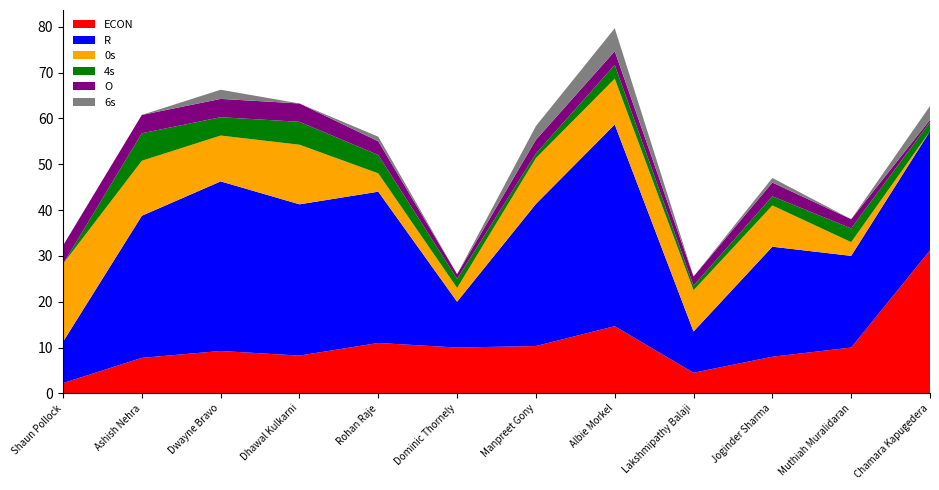

Reading right to left, extract all data points from this chart.

ECON: Chamara Kapugedera=31.2	Muthiah Muralidaran=10.0	Joginder Sharma=8.0	Lakshmipathy Balaji=4.5	Albie Morkel=14.7	Manpreet Gony=10.3	Dominic Thornely=10.0	Rohan Raje=11.0	Dhawal Kulkarni=8.2	Dwayne Bravo=9.2	Ashish Nehra=7.8	Shaun Pollock=2.2
R: Chamara Kapugedera=26.0	Muthiah Muralidaran=20.0	Joginder Sharma=24.0	Lakshmipathy Balaji=9.0	Albie Morkel=44.0	Manpreet Gony=31.0	Dominic Thornely=10.0	Rohan Raje=33.0	Dhawal Kulkarni=33.0	Dwayne Bravo=37.0	Ashish Nehra=31.0	Shaun Pollock=9.0
0s: Chamara Kapugedera=0.0	Muthiah Muralidaran=3.0	Joginder Sharma=9.0	Lakshmipathy Balaji=9.0	Albie Morkel=10.0	Manpreet Gony=10.0	Dominic Thornely=3.0	Rohan Raje=4.0	Dhawal Kulkarni=13.0	Dwayne Bravo=10.0	Ashish Nehra=12.0	Shaun Pollock=17.0
4s: Chamara Kapugedera=2.0	Muthiah Muralidaran=3.0	Joginder Sharma=2.0	Lakshmipathy Balaji=1.0	Albie Morkel=3.0	Manpreet Gony=1.0	Dominic Thornely=2.0	Rohan Raje=4.0	Dhawal Kulkarni=5.0	Dwayne Bravo=4.0	Ashish Nehra=6.0	Shaun Pollock=0.0
O: Chamara Kapugedera=0.5	Muthiah Muralidaran=2.0	Joginder Sharma=3.0	Lakshmipathy Balaji=2.0	Albie Morkel=3.0	Manpreet Gony=3.0	Dominic Thornely=1.0	Rohan Raje=3.0	Dhawal Kulkarni=4.0	Dwayne Bravo=4.0	Ashish Nehra=4.0	Shaun Pollock=4.0
6s: Chamara Kapugedera=3.0	Muthiah Muralidaran=0.0	Joginder Sharma=1.0	Lakshmipathy Balaji=0.0	Albie Morkel=5.0	Manpreet Gony=3.0	Dominic Thornely=0.0	Rohan Raje=1.0	Dhawal Kulkarni=0.0	Dwayne Bravo=2.0	Ashish Nehra=0.0	Shaun Pollock=0.0